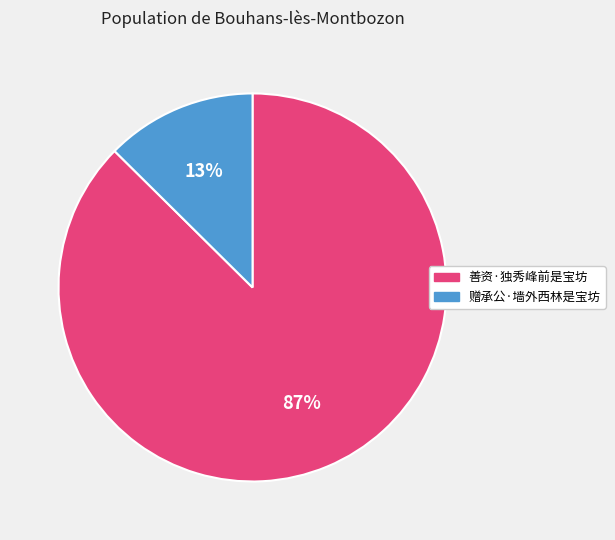

To the nearest percent, what is the average slice percentage?

50%